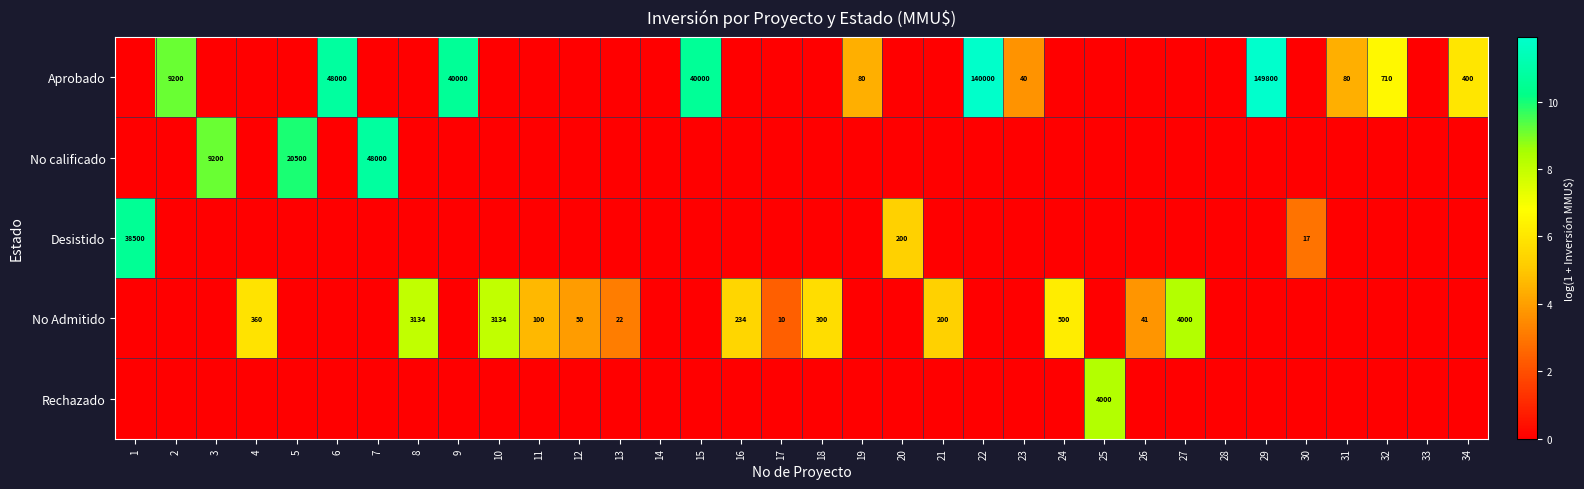

Which series has the largest total across all categories?

Aprobado